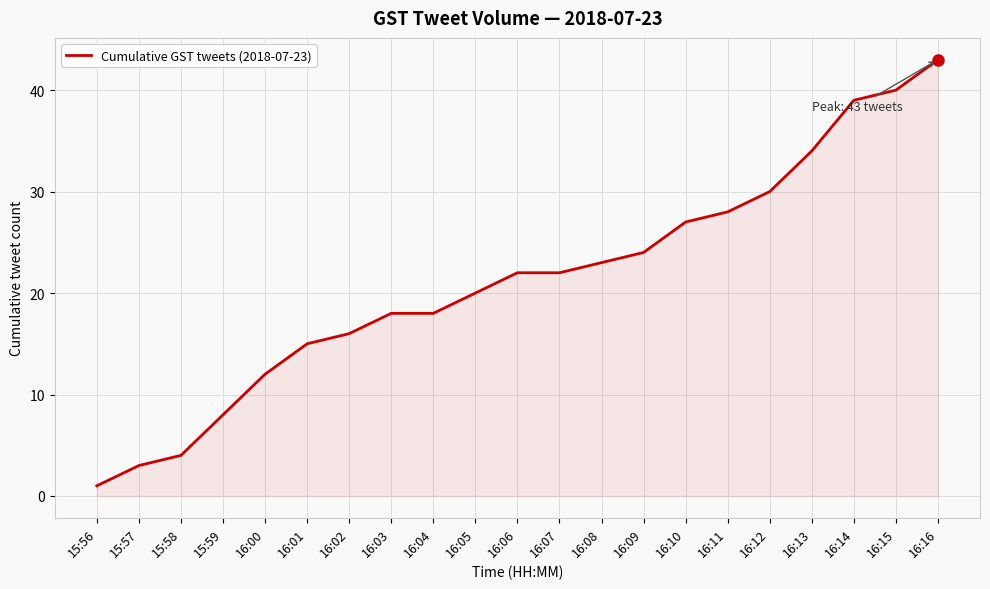

True or false: the data shows 43 at 16:16.

True